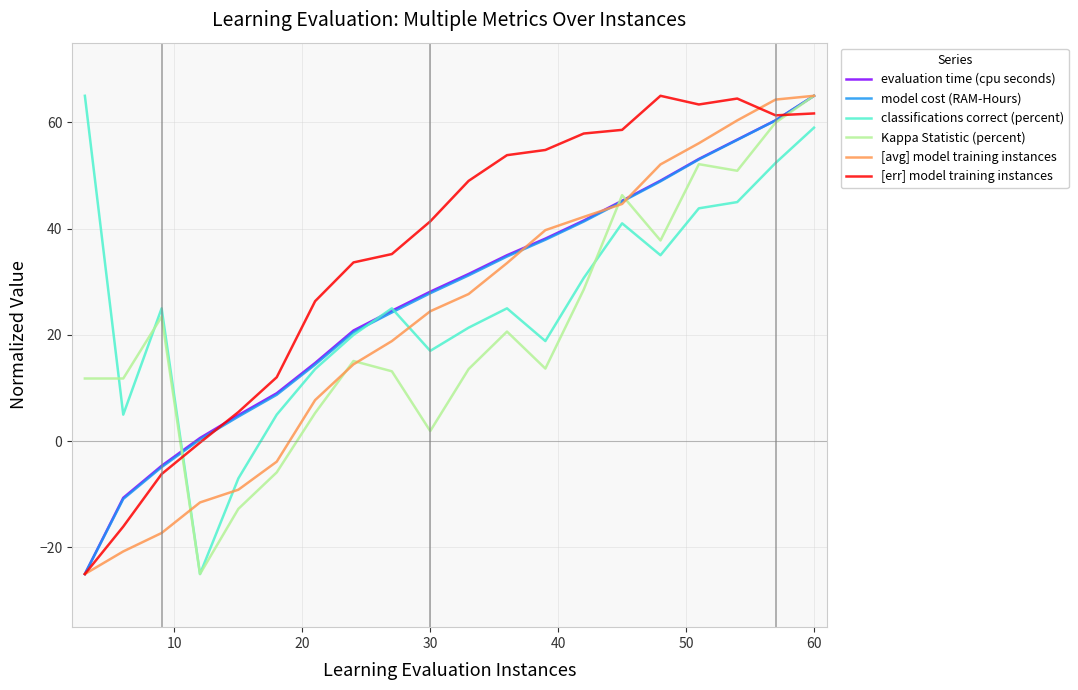

How many times do [avg] model training instances and classifications correct (percent) cross each other?

3